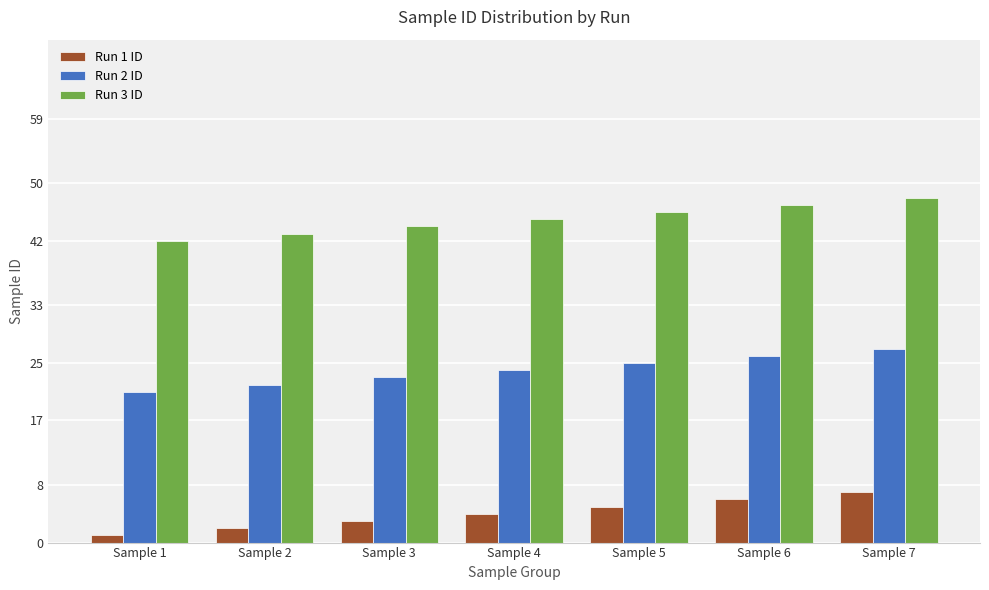

How many Run 2 ID values are between 22 and 26?

5